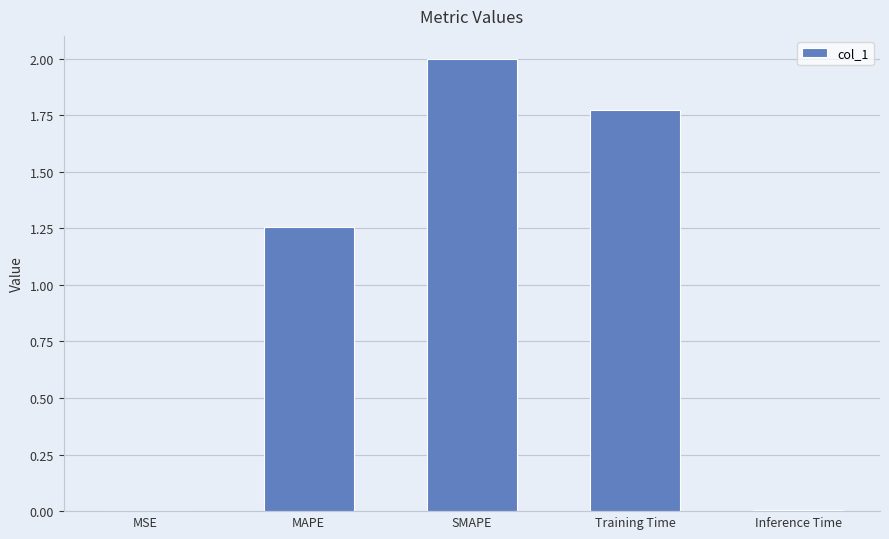

What is the sum of the values at SMAPE and Training Time?

3.8